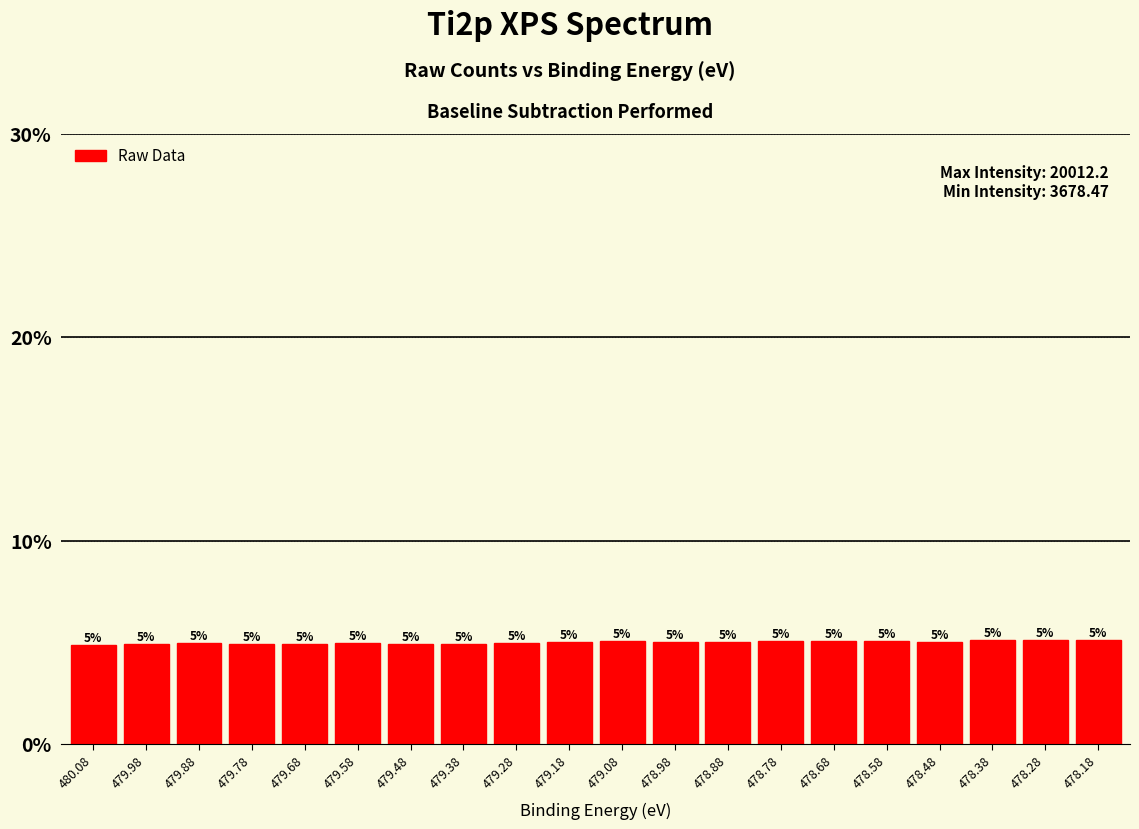

What is the difference between the second highest and minimum values?

338.5